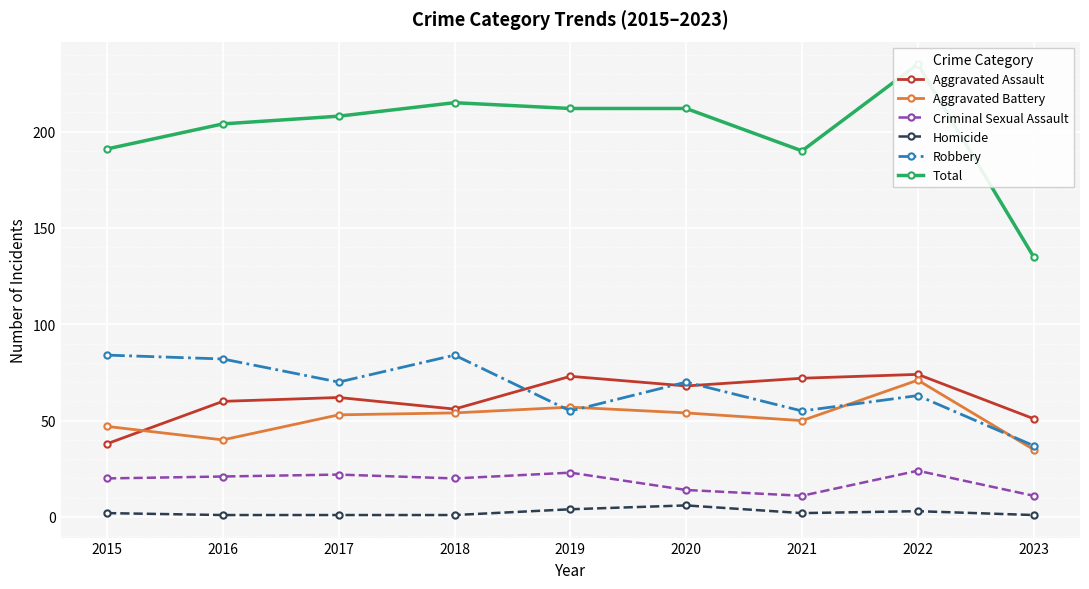

At which category is the sum across all series the highest?

2022